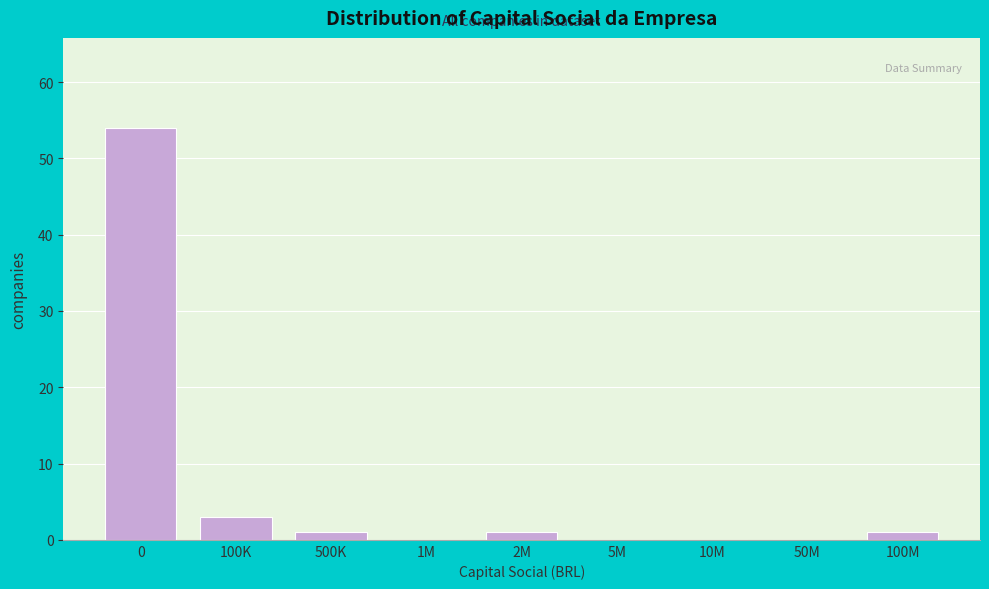

Reading left to right, extract all data points from this chart.

0=54	100K=3	500K=1	1M=0	2M=1	5M=0	10M=0	50M=0	100M=1